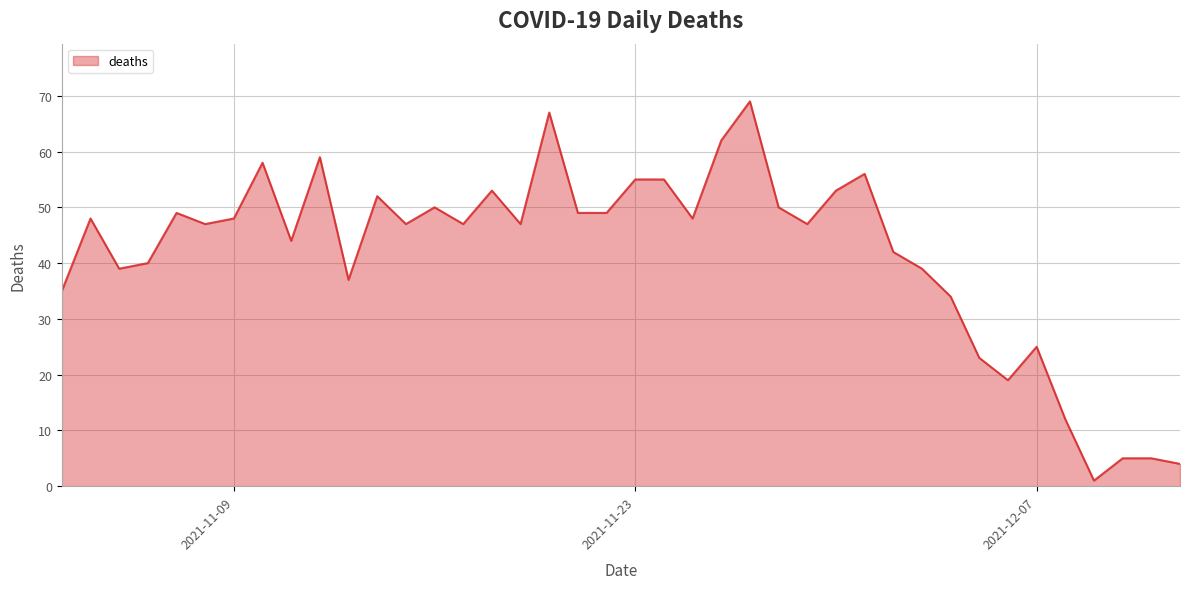

What is the maximum value shown in the chart?

69